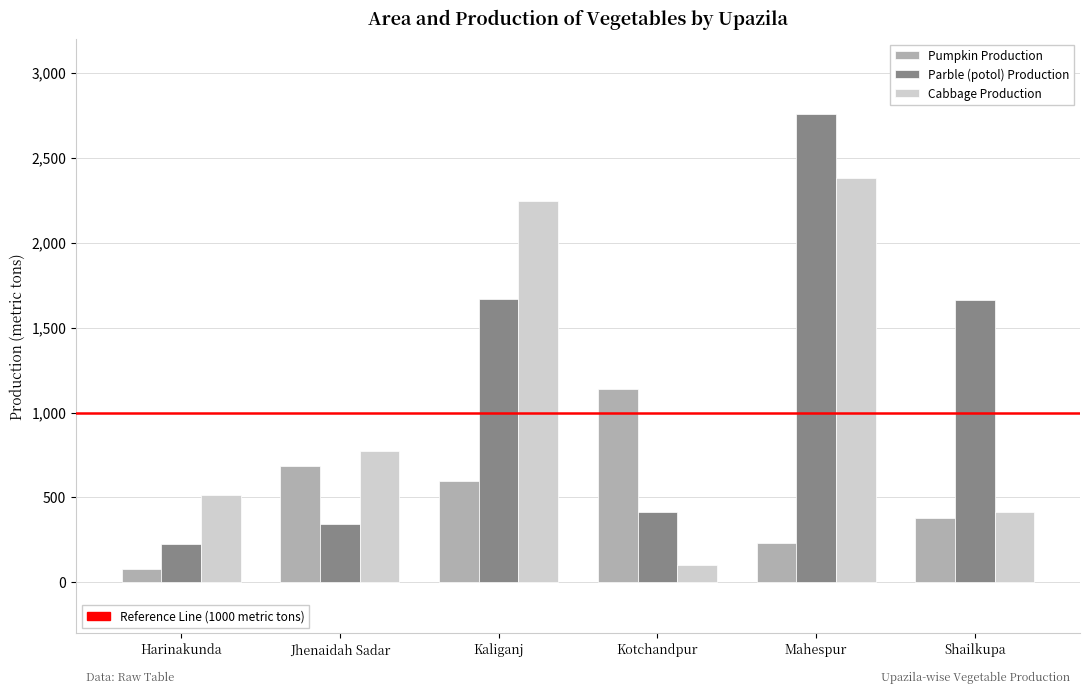

What is the difference between the highest and lowest values at Kaliganj?

1643